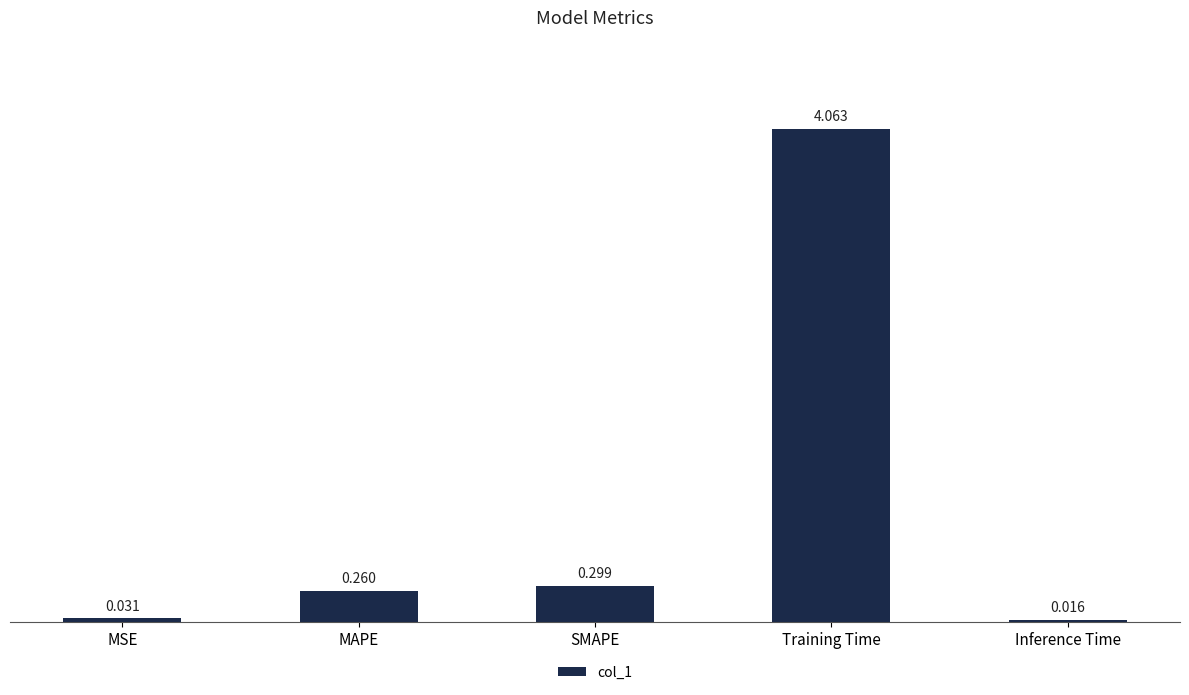

How many bars are there in total?

5